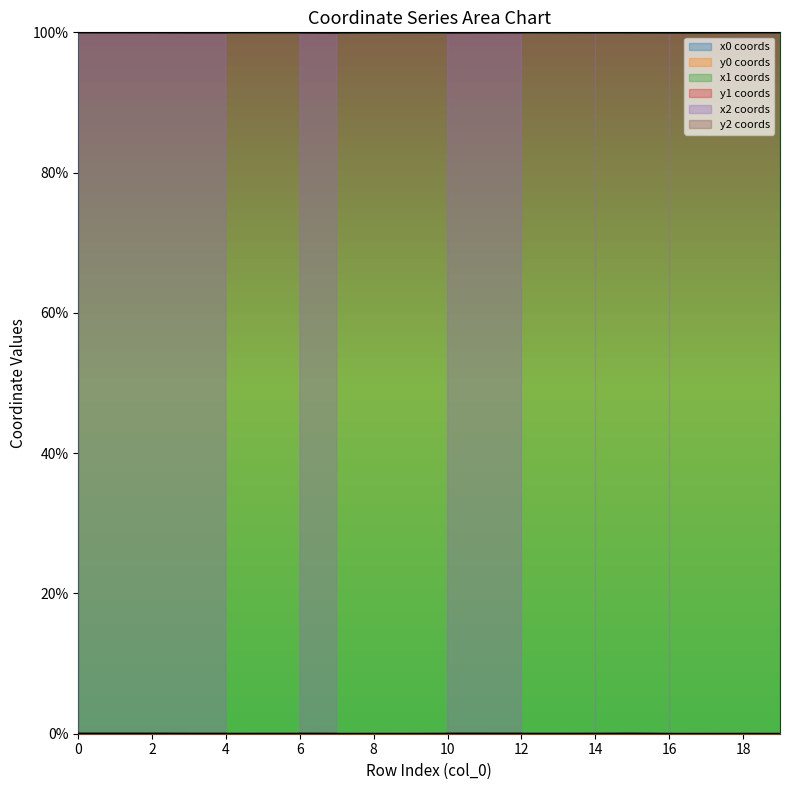

Which series has the largest range (max minus min)?

x1